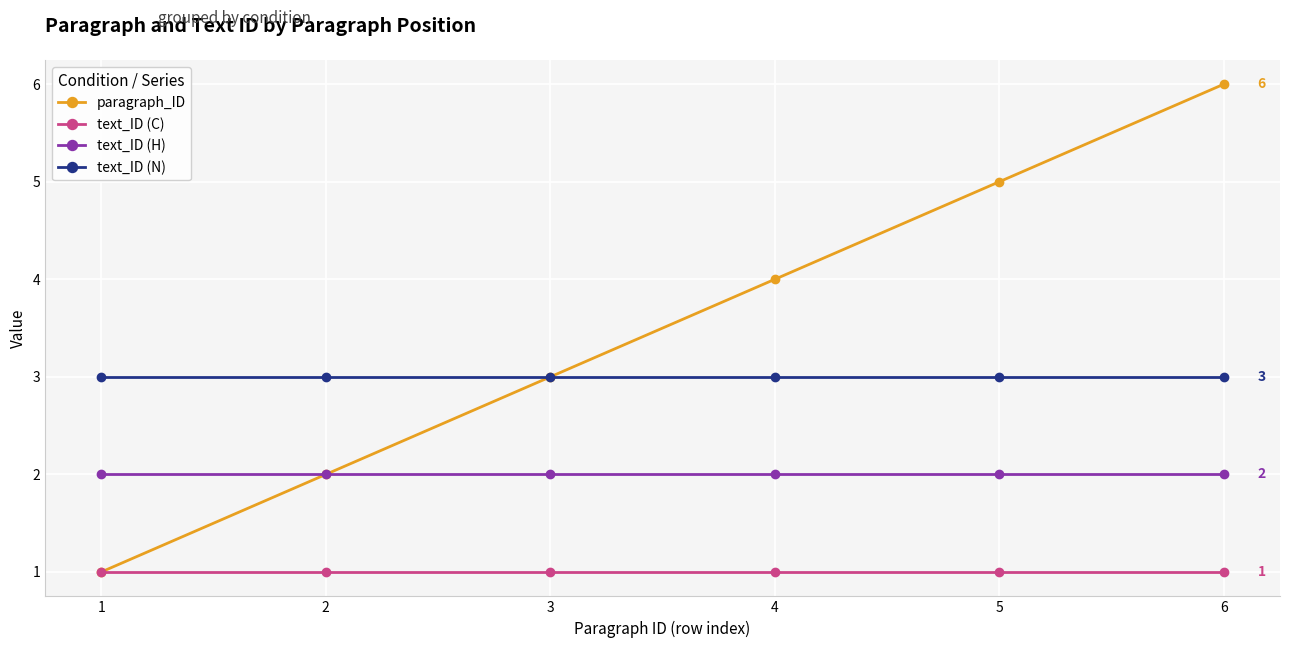

Reading left to right, list all the values displayed in this chart.

paragraph_ID: 1=1	2=2	3=3	4=4	5=5	6=6
text_ID (C): 1=1	2=1	3=1	4=1	5=1	6=1
text_ID (H): 1=2	2=2	3=2	4=2	5=2	6=2
text_ID (N): 1=3	2=3	3=3	4=3	5=3	6=3